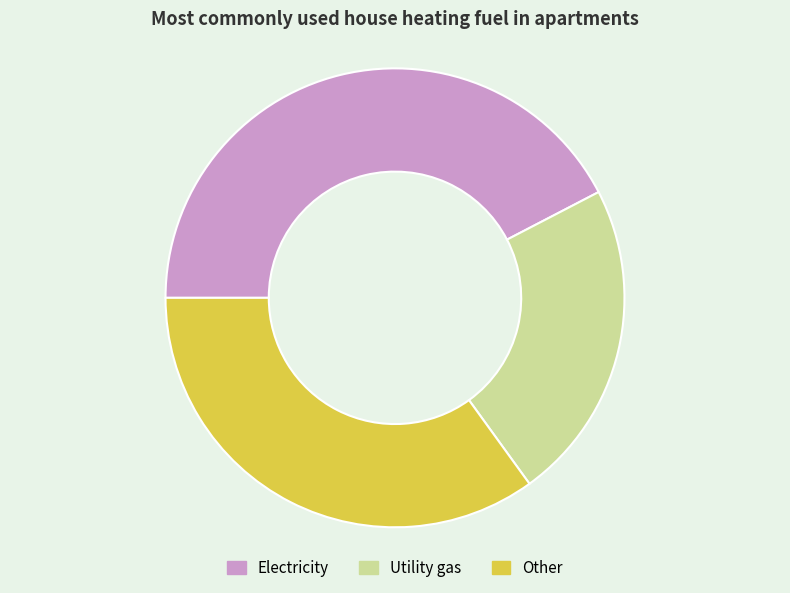

How many segments does this pie chart have?

3